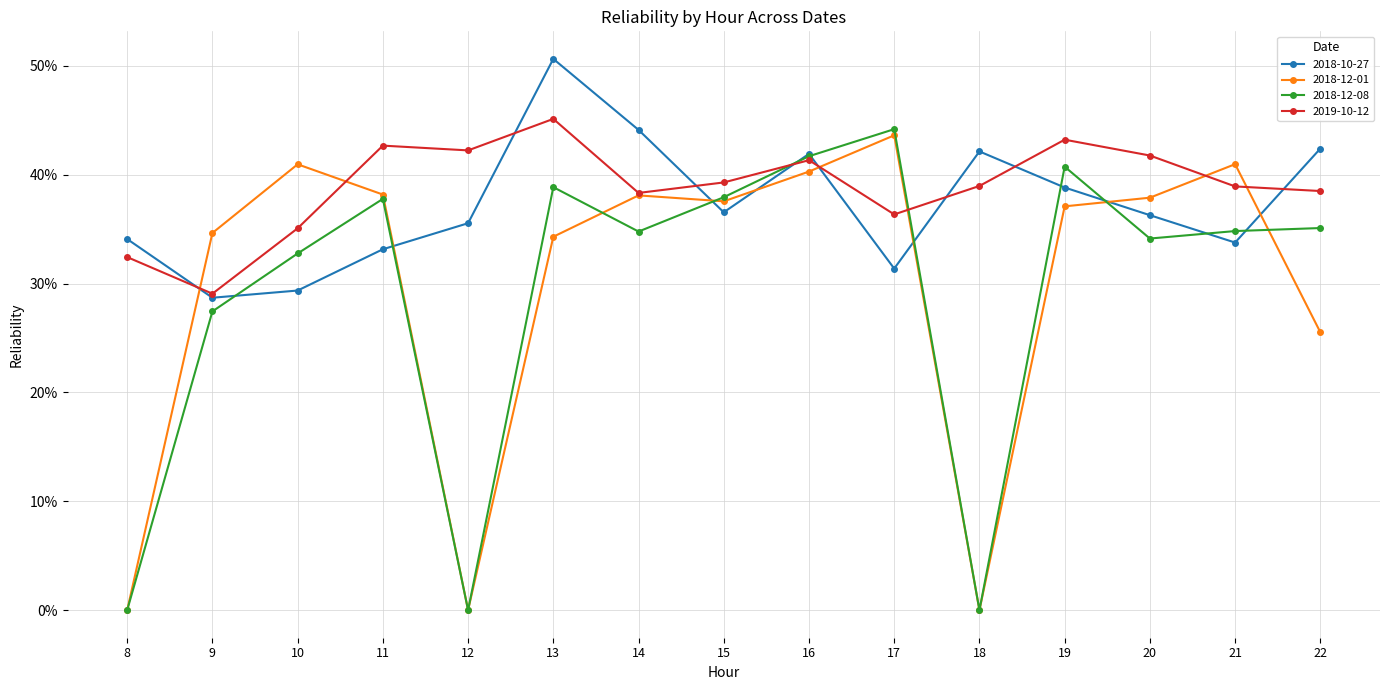

Where is the first local maximum for 2018-10-27?

13